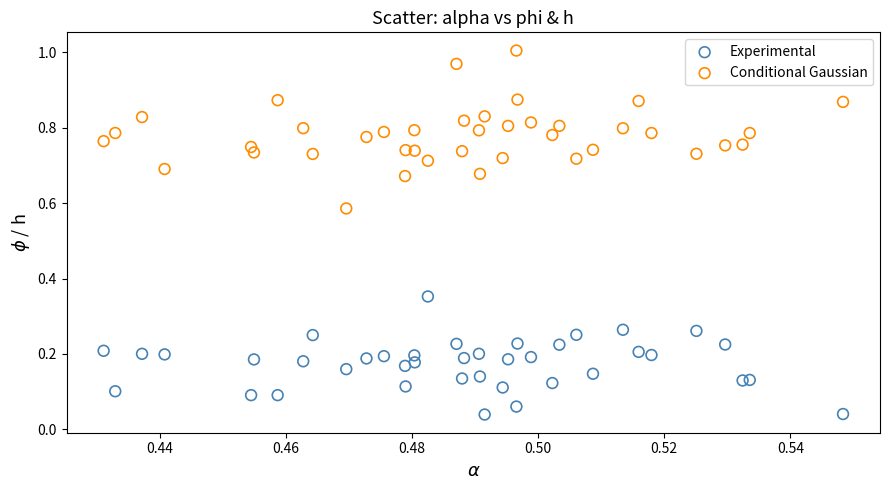

Which series reaches the minimum Y coordinate?

Experimental